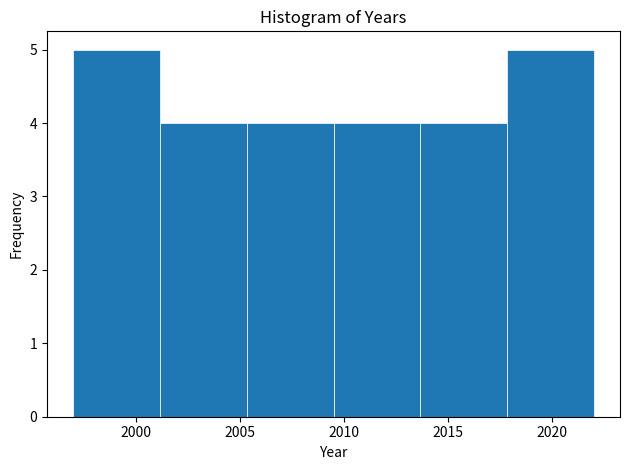

Reading left to right, list every bar in this chart as the range it spans on the x-axis followed by its height. Neither the bar edges nor the heights are printed on the chart, so give them approximately, as read against the axes.

1997.0 to 2001.0: 5
2001.0 to 2005.5: 4
2005.5 to 2009.5: 4
2009.5 to 2013.5: 4
2013.5 to 2018.0: 4
2018.0 to 2022.0: 5